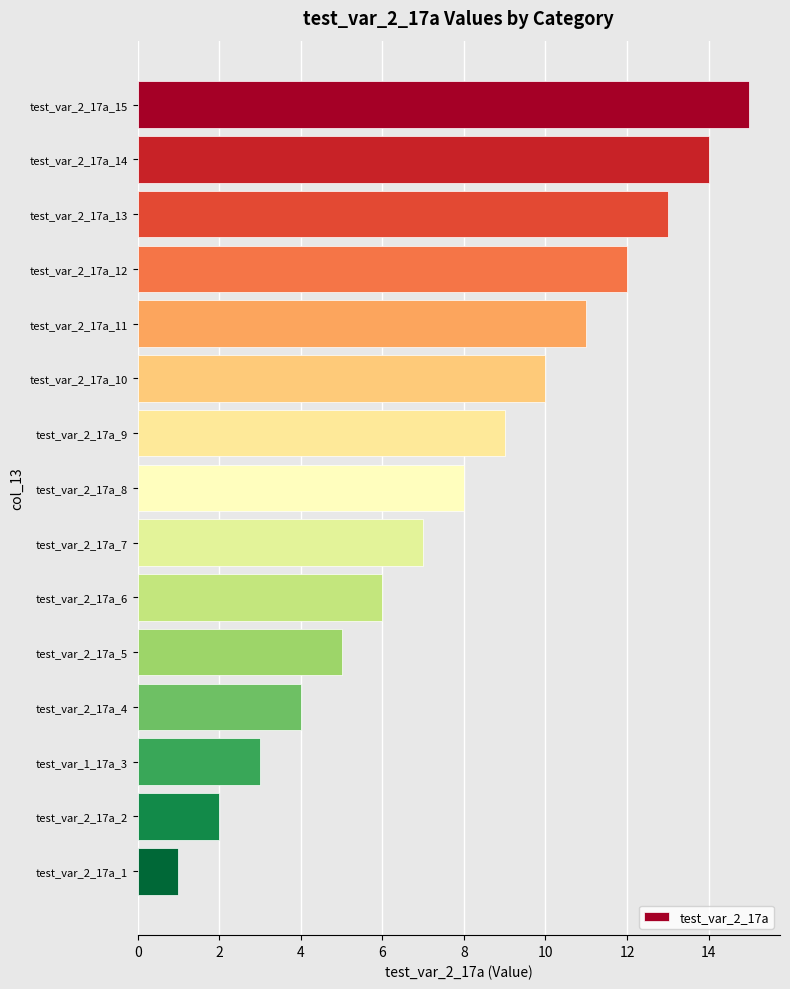

How many bars are there in total?

15